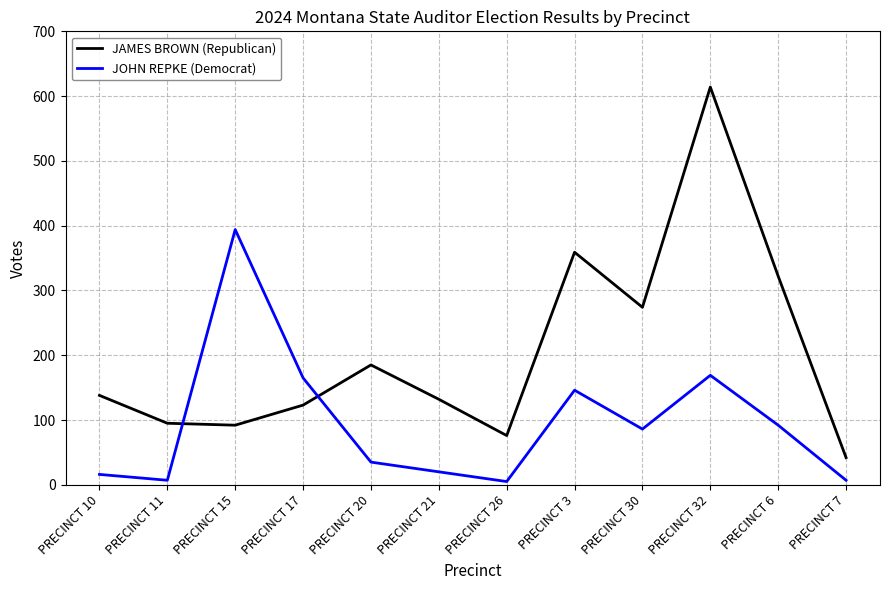

In JOHN REPKE (Democrat), how many points are lower than both neighbors (excluding endpoints)?

3